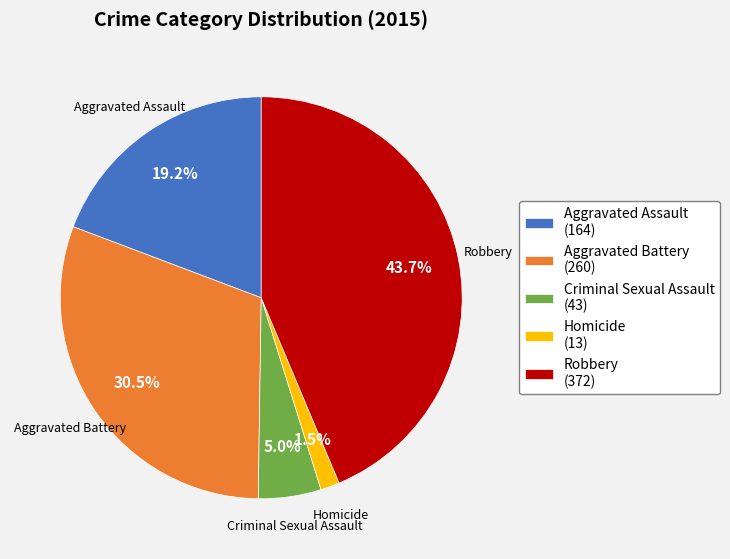

Rank the categories by value from lowest to highest.

Homicide, Criminal Sexual Assault, Aggravated Assault, Aggravated Battery, Robbery